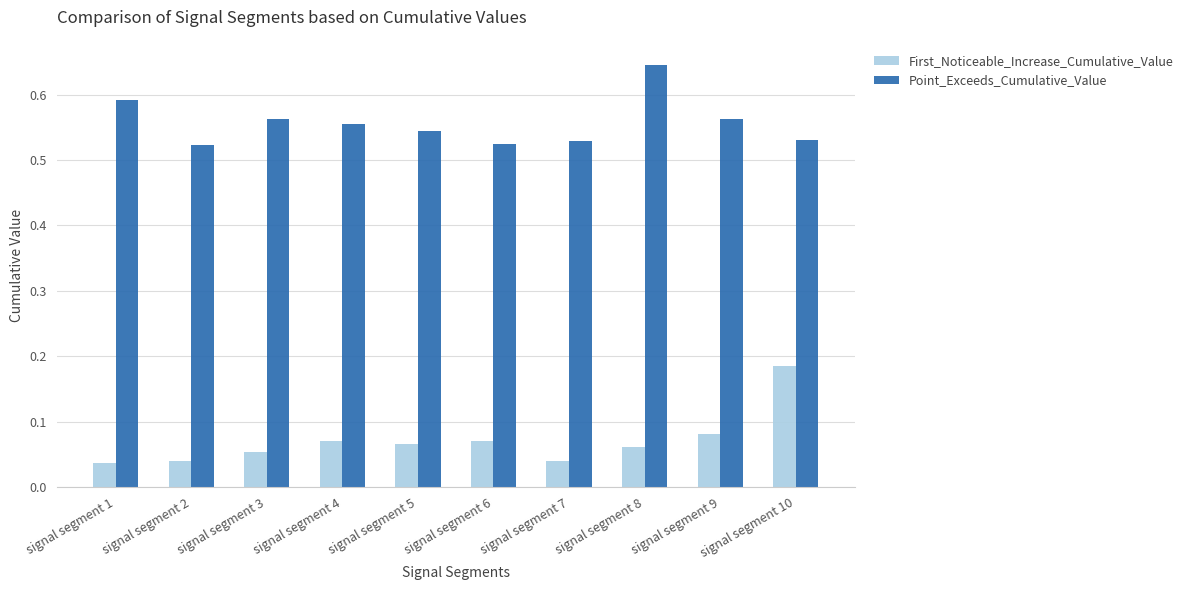

Count the First_Noticeable_Increase_Cumulative_Value values in the range 0 to 1.

10